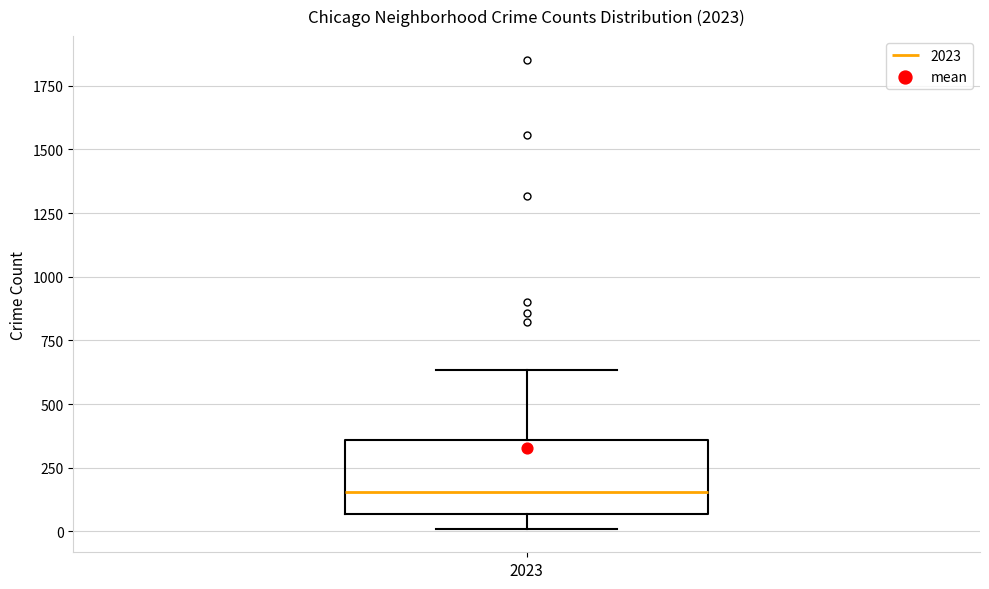

Transcribe this box plot: give where the median line is, the range the box spans, and where the two whiskers end, as read against the y-axis. The values are not printed on the chart, so give them approximately, as read against the axis.

median 150, box 50 to 350, whiskers 0 to 650